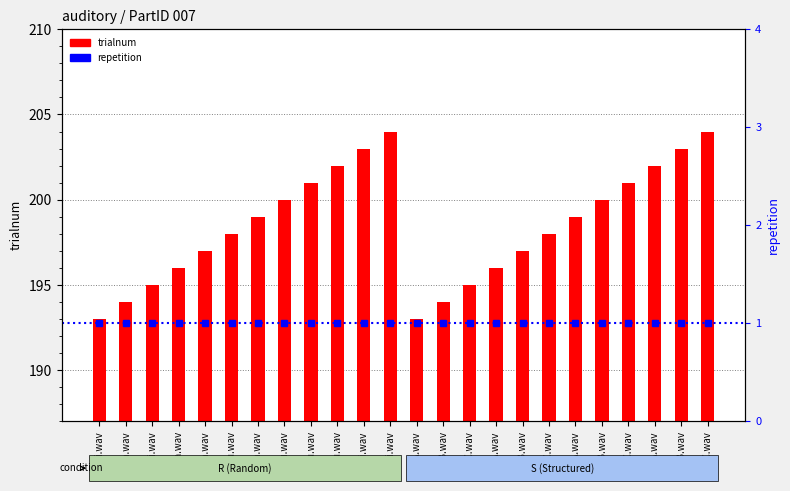

List the labels in order of repetition value, largest first.

bi.wav, ba.wav, bi.wav, ta.wav, pa.wav, du.wav, da.wav, tu.wav, bu.wav, pu.wav, ti.wav, pi.wav, 3A.wav, 3B.wav, 3C.wav, 2A.wav, 2B.wav, 2C.wav, 1A.wav, 1B.wav, 1C.wav, 4A.wav, 4B.wav, 4C.wav